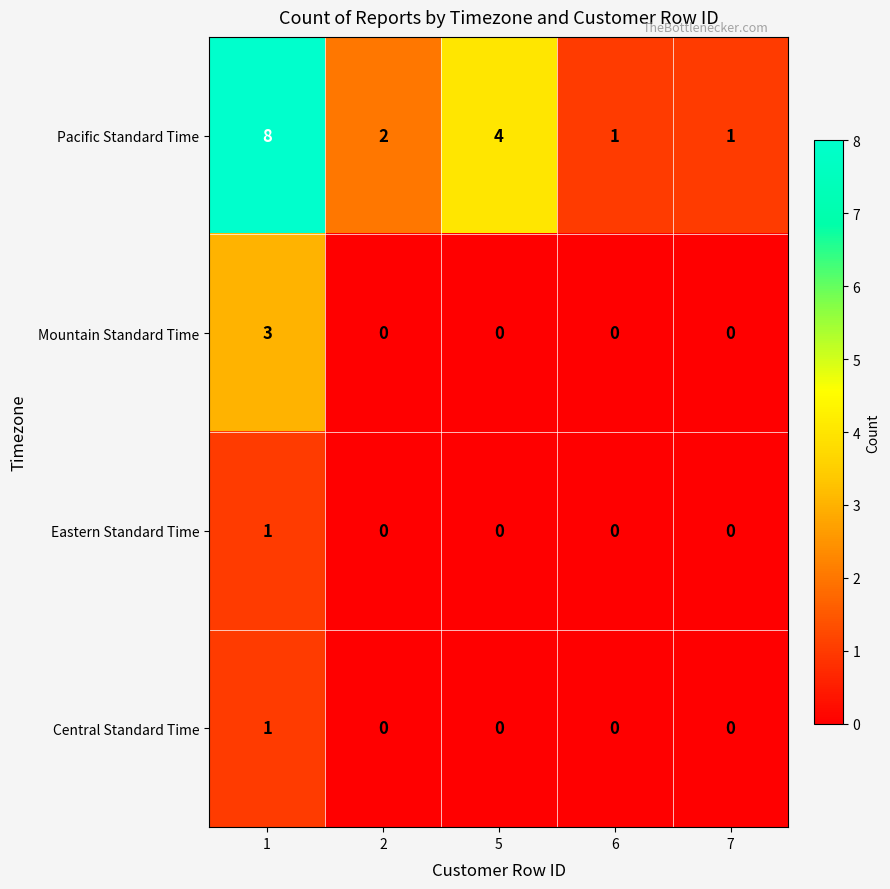

At which category is the sum across all series the highest?

1